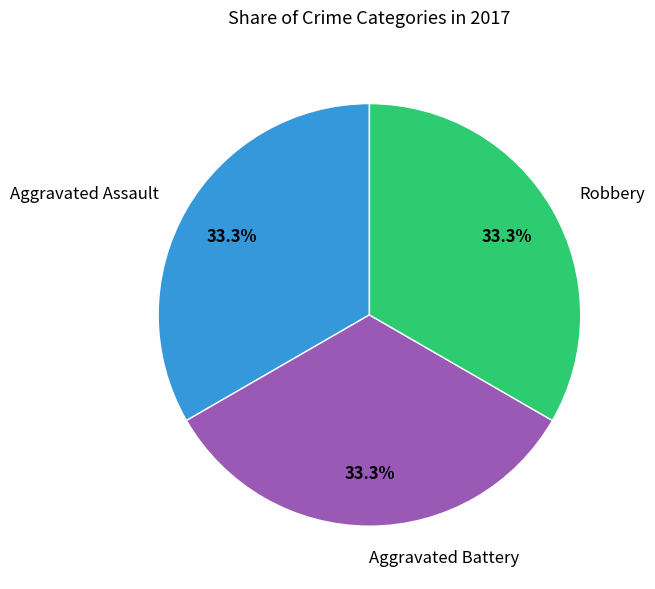

What percentage is NOT represented by Aggravated Battery?

66.7%